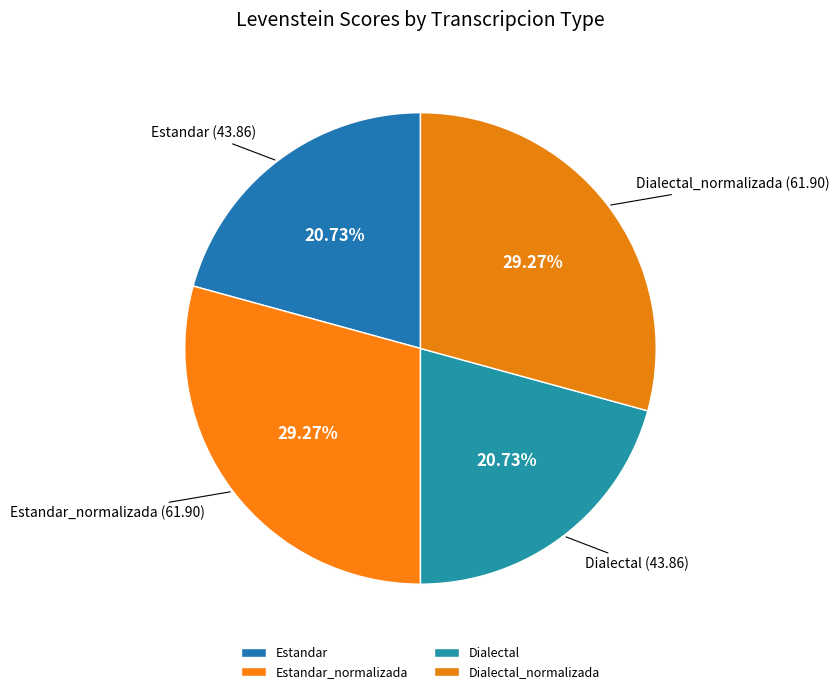

Is the sum of Estandar and Dialectal greater than half?

No